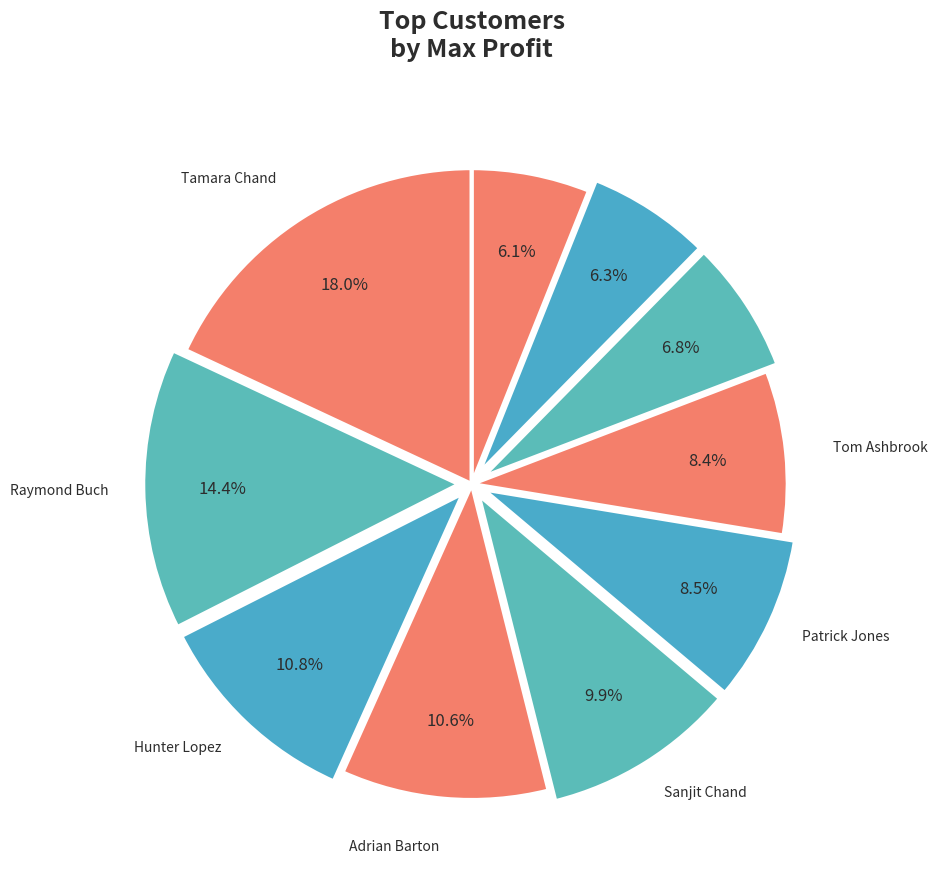

What is the largest slice in the pie chart?

Tamara Chand